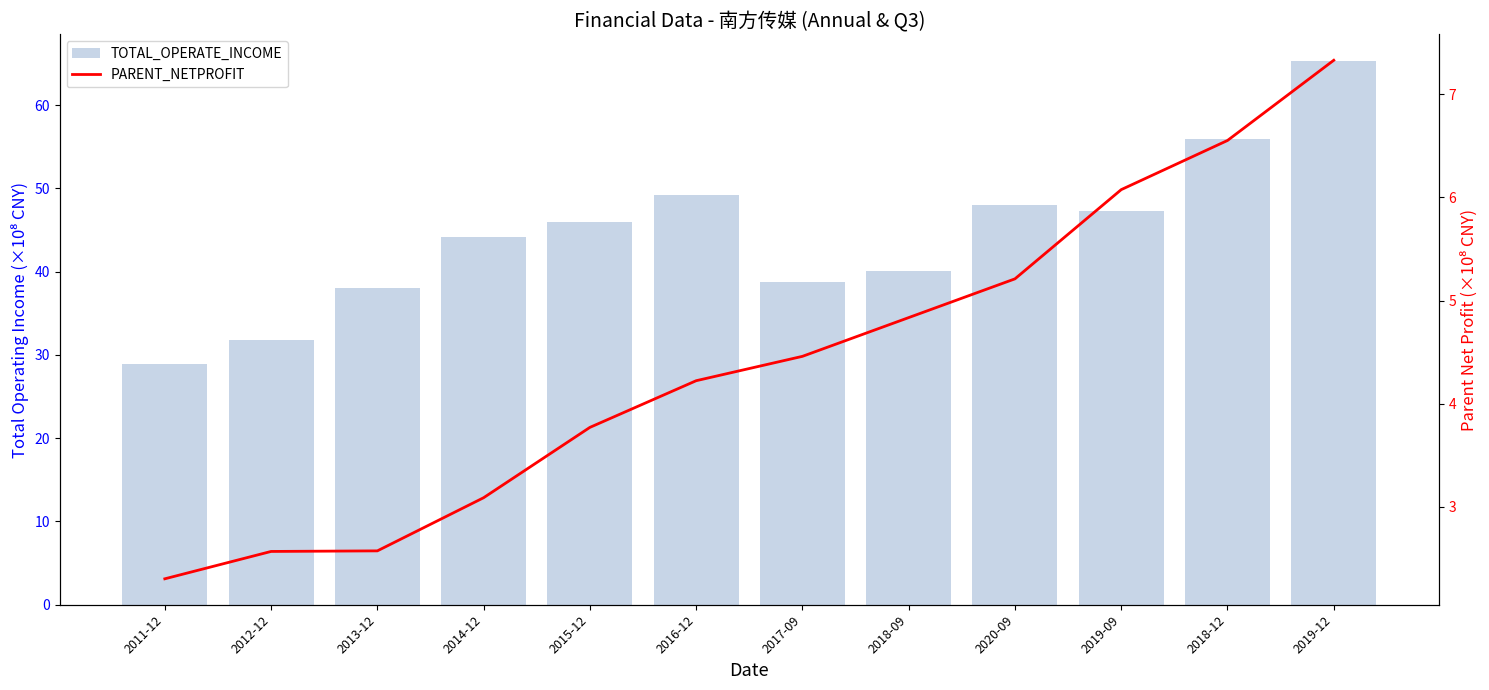

Where is PARENT_NETPROFIT nearest to the value 4?

2016-12